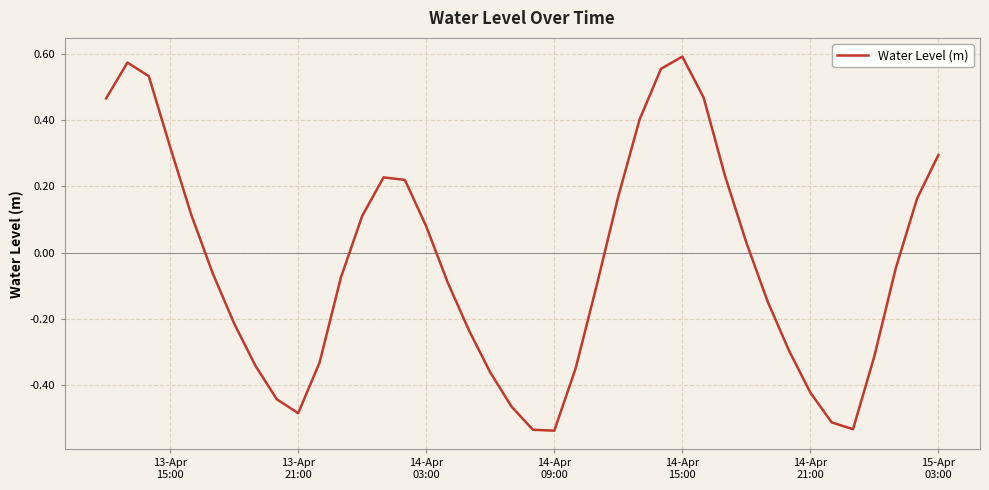

What is the difference between the maximum and minimum values?

1.1